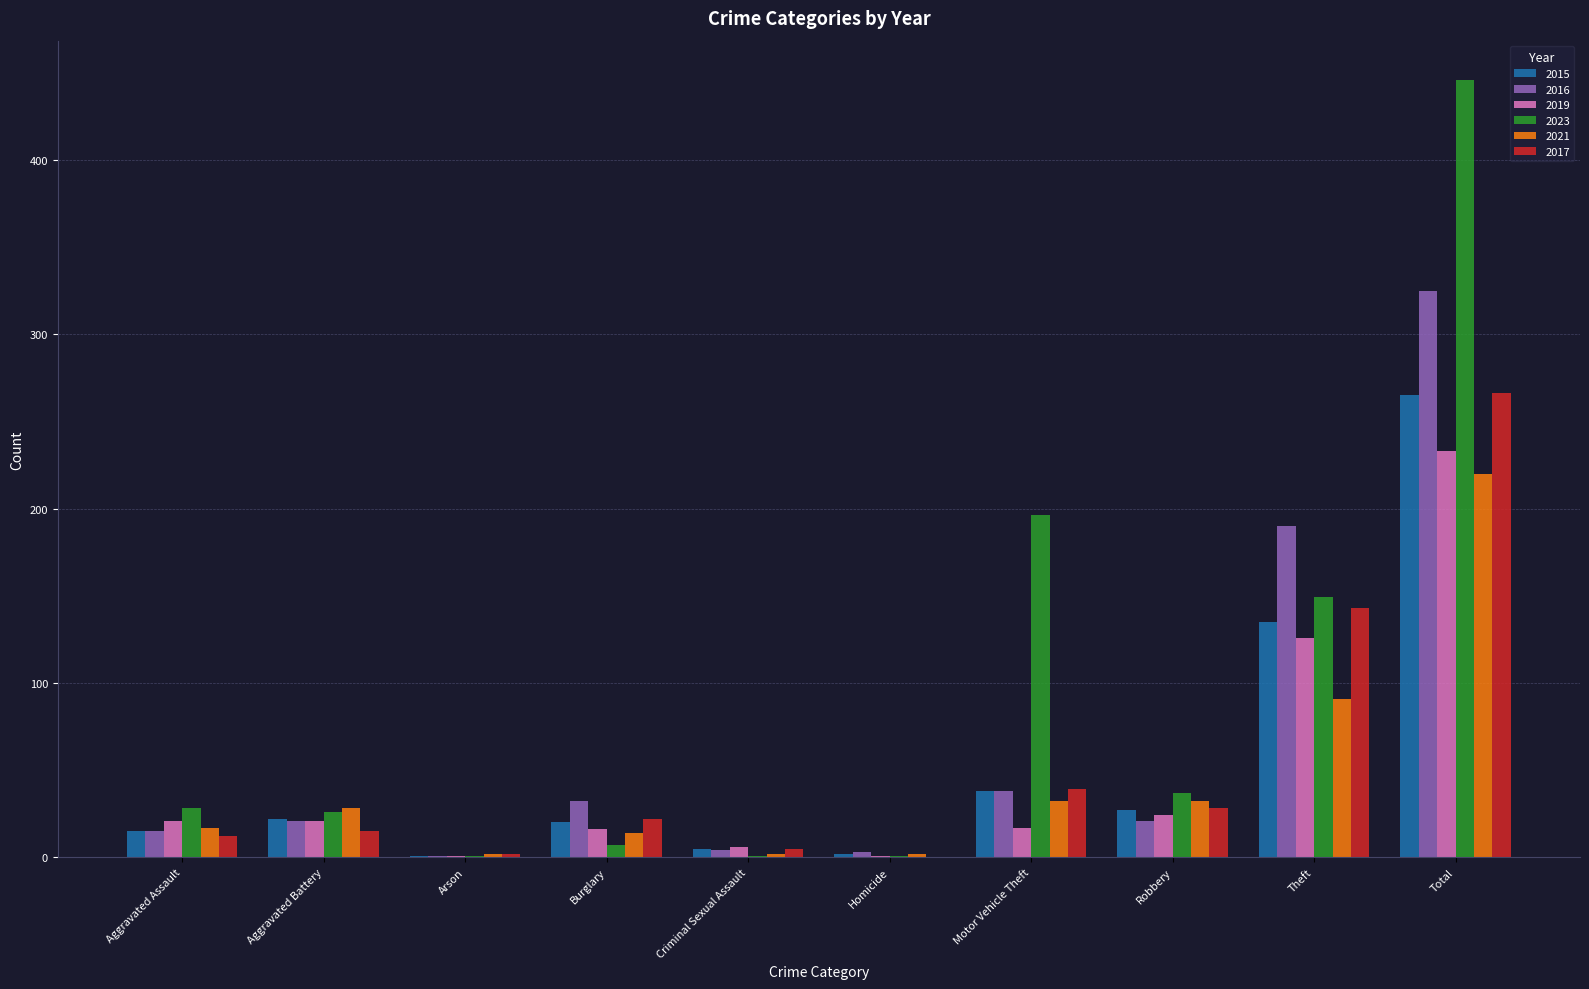

What is the sum of all 2017 values?

532